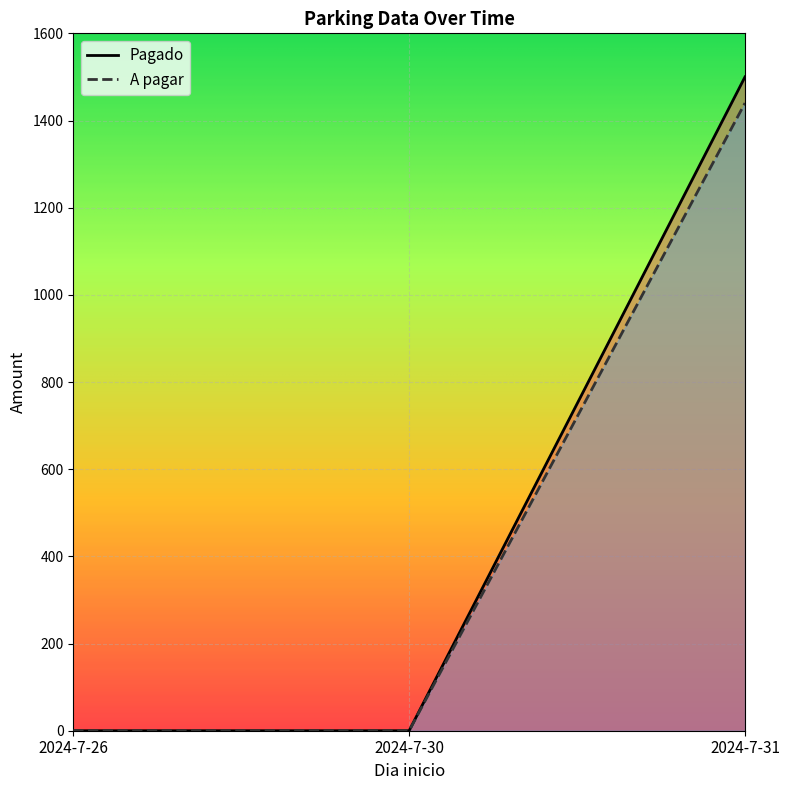

Count the A pagar values in the range 0 to 1440.

3